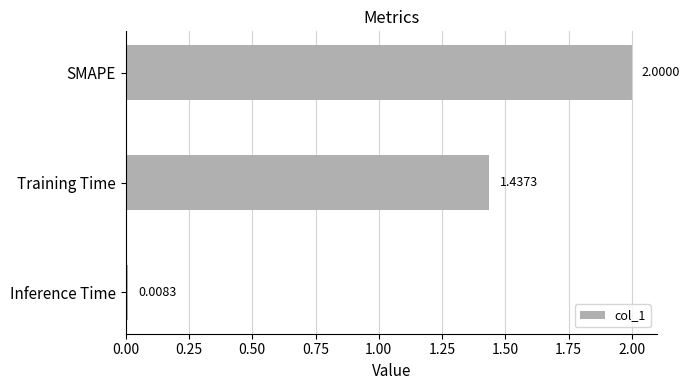

What is the sum of all values?

3.4